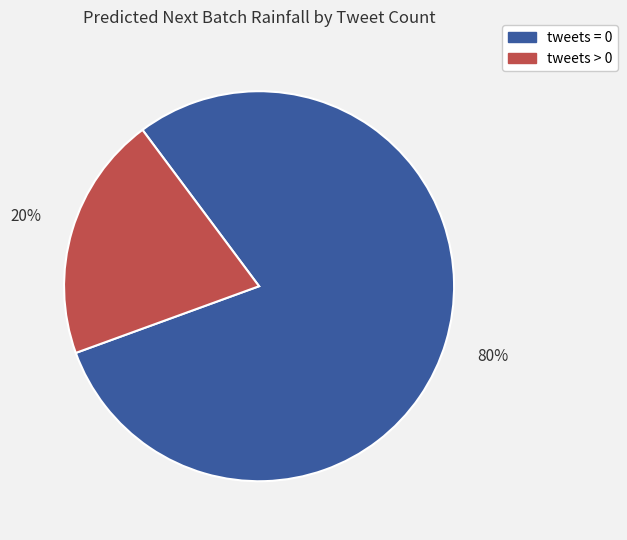

To the nearest percent, what is the average slice percentage?

50%